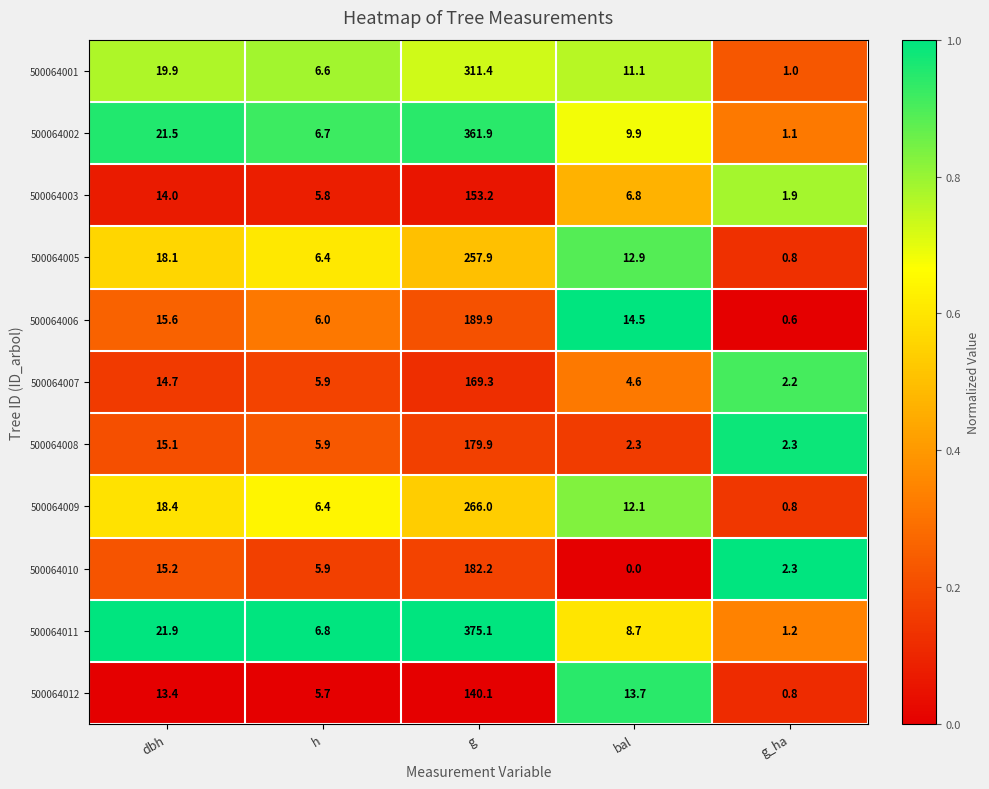

List the series in order of their peak value, lowest first.

500064012, 500064003, 500064007, 500064008, 500064010, 500064006, 500064005, 500064009, 500064001, 500064002, 500064011